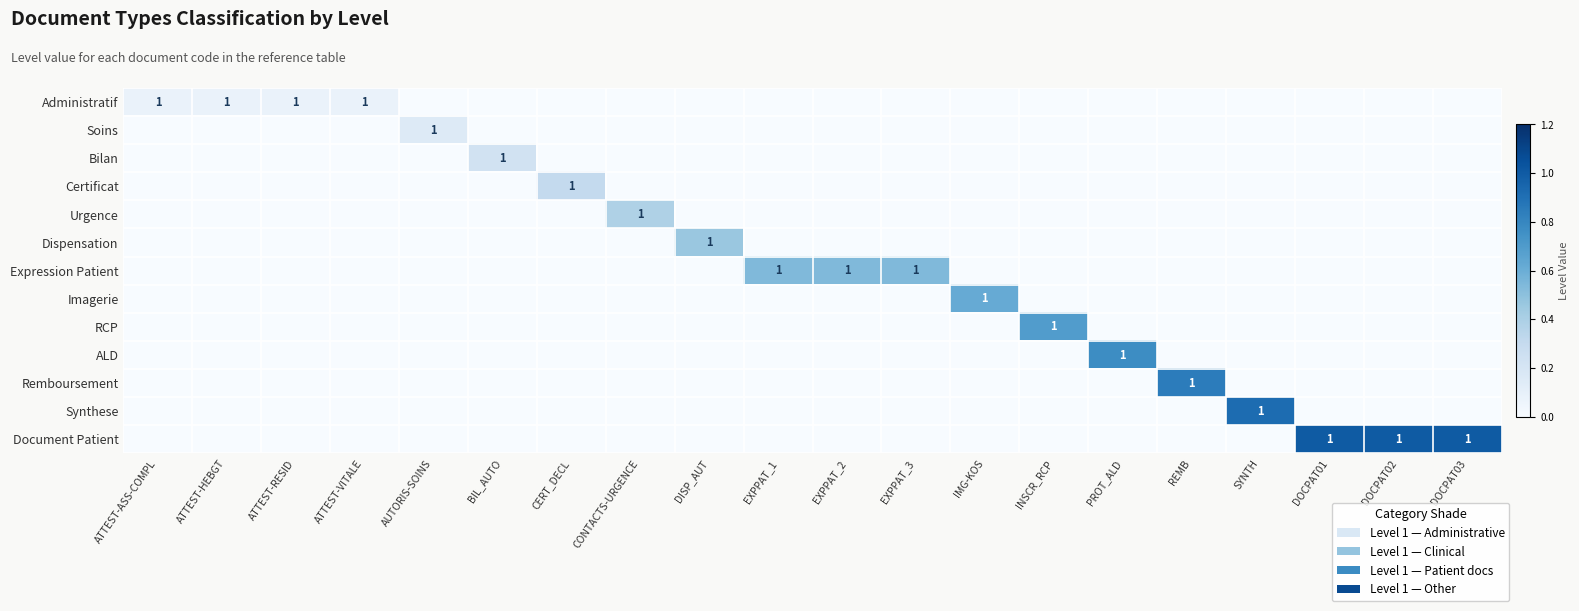

How many data points in Urgence are above 0?

1